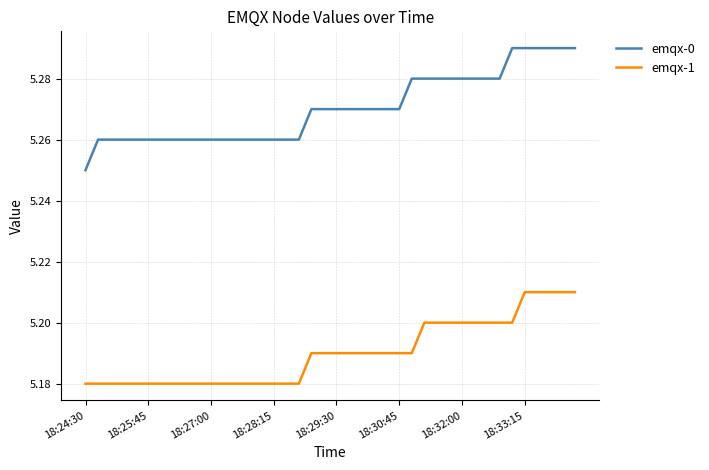

What are all the series names shown in the legend?

emqx-0, emqx-1